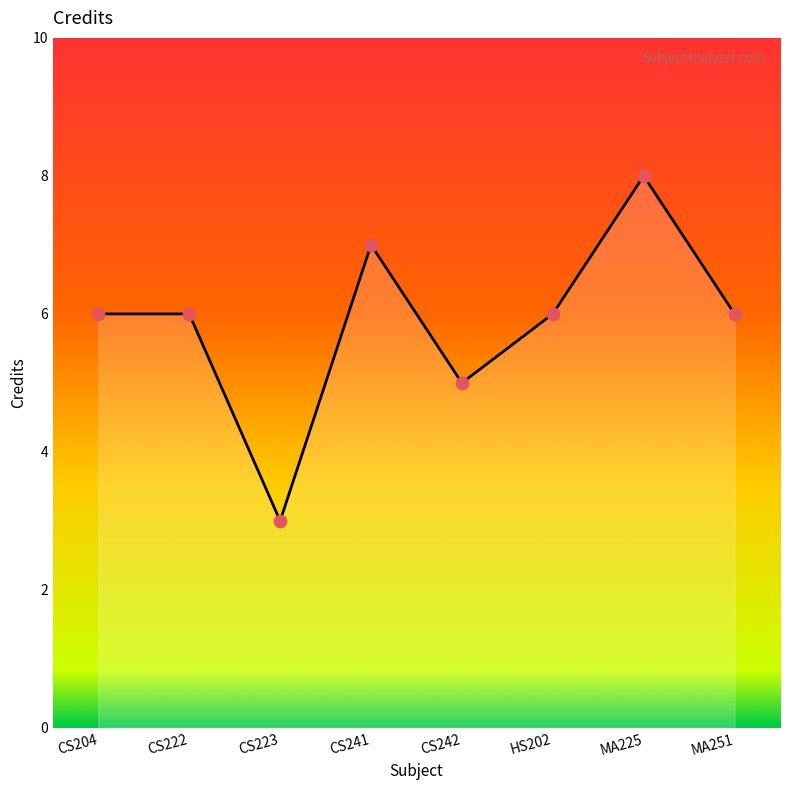

Which has a higher value, CS242 or MA225?

MA225